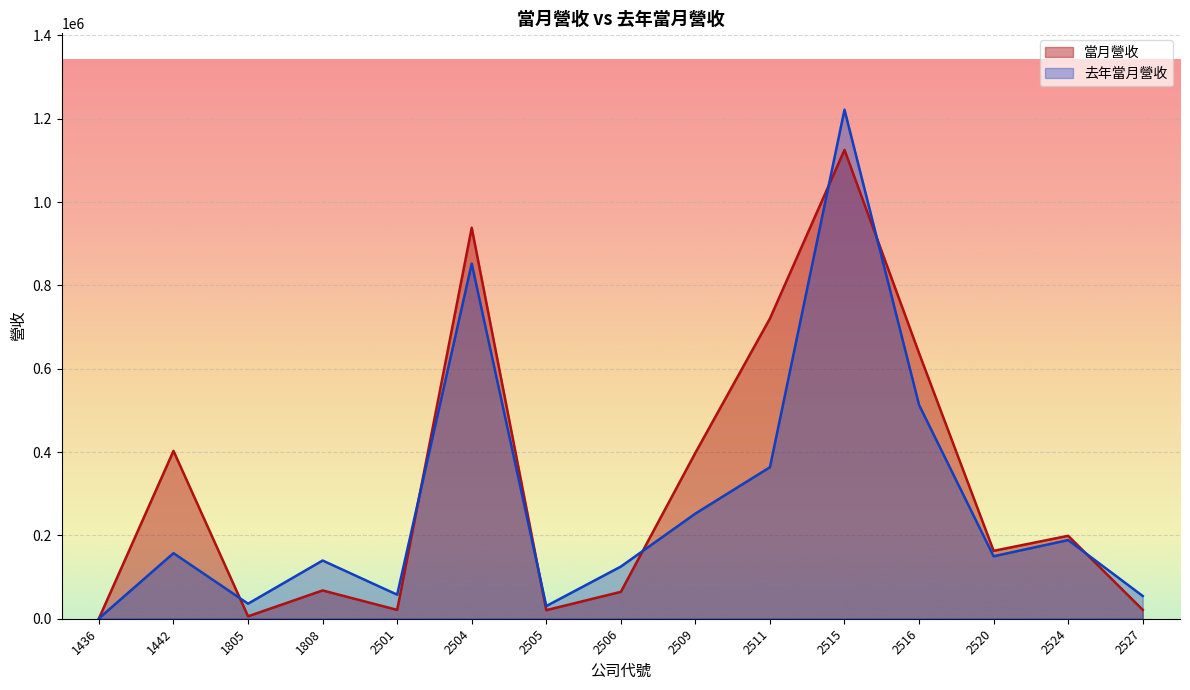

Is it true that 當月營收 equals 696812 at 2509?

False